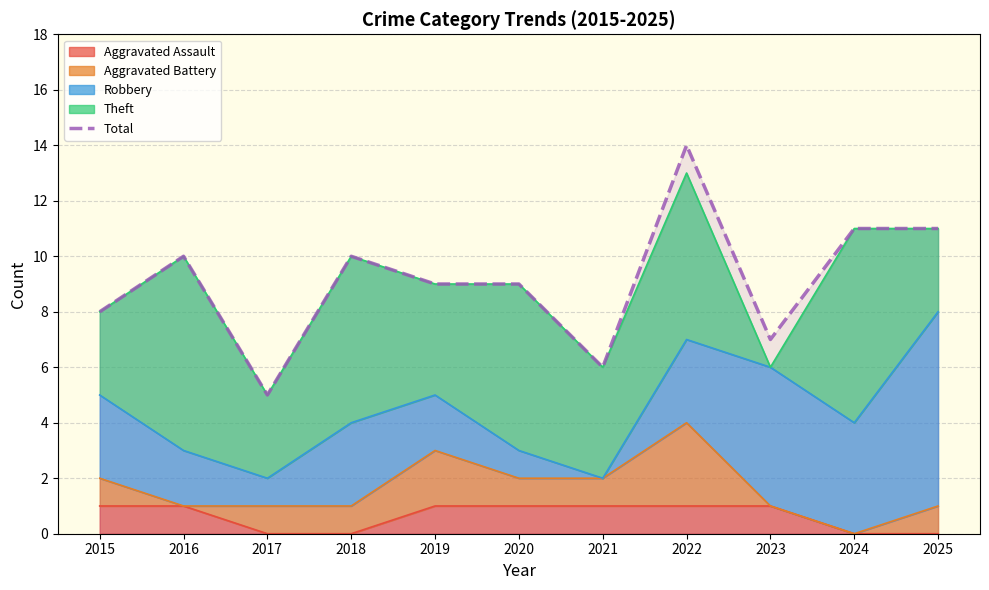

At which category does the data reach its first local peak?

2016